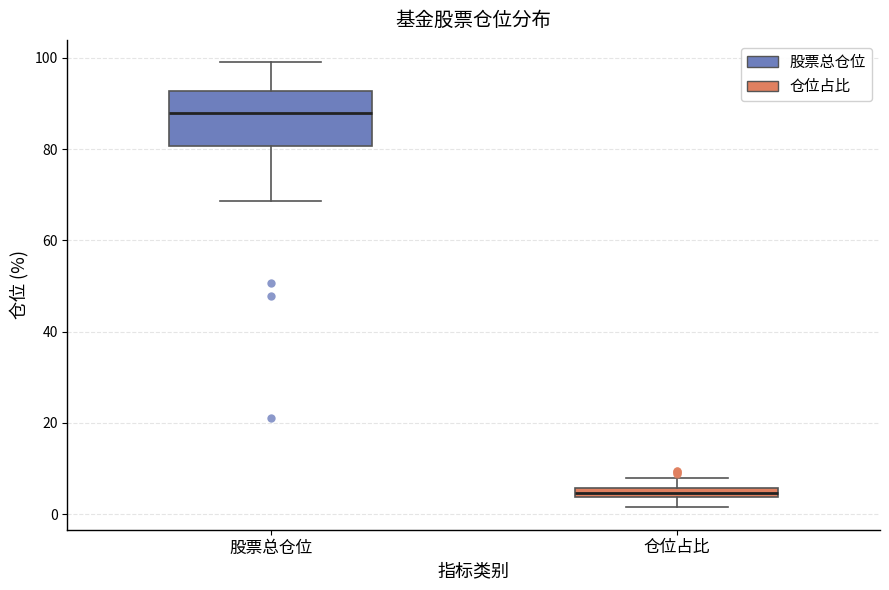

Which box is the tallest, from its lower edge to its upper edge?

股票总仓位